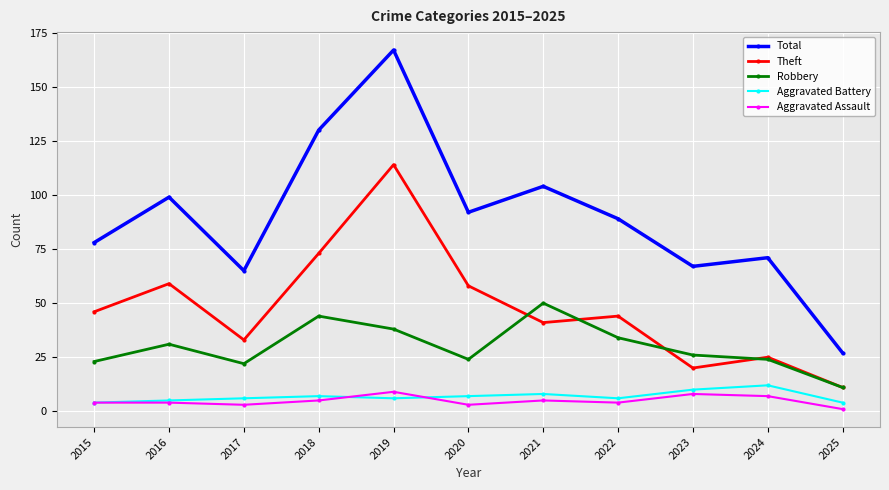

What is the difference between the Aggravated Assault values at 2015 and 2021?

1